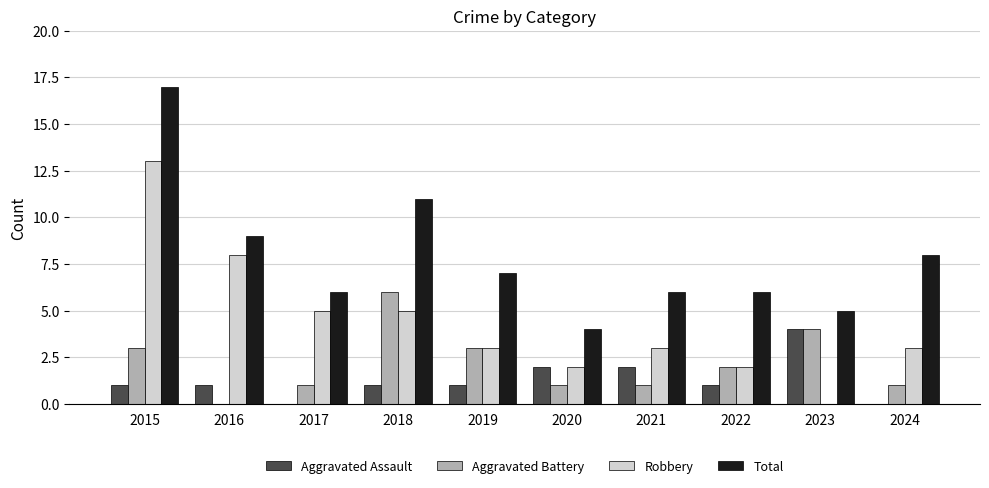

What is the total value across all series at 2023?

13